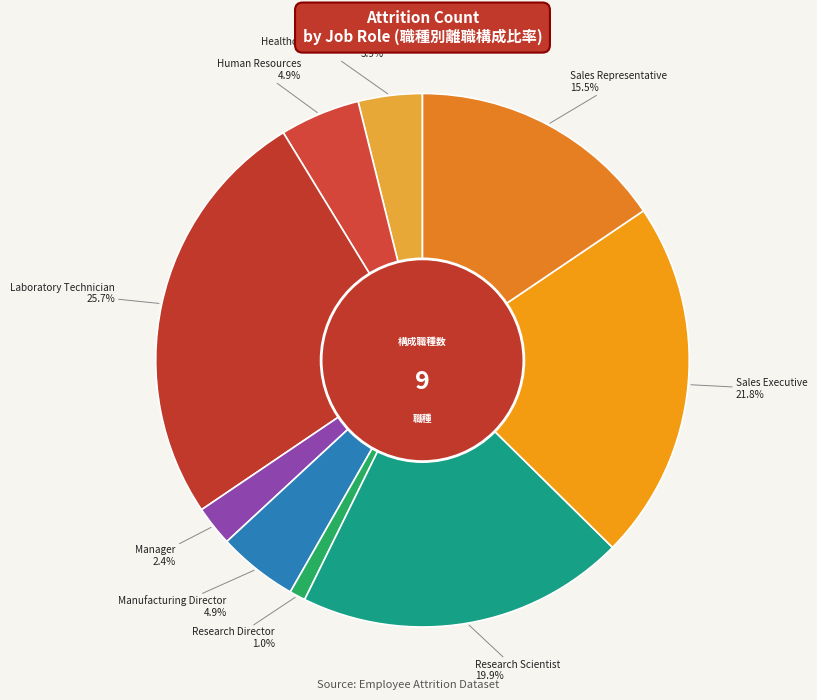

How many slices are in this pie chart?

9